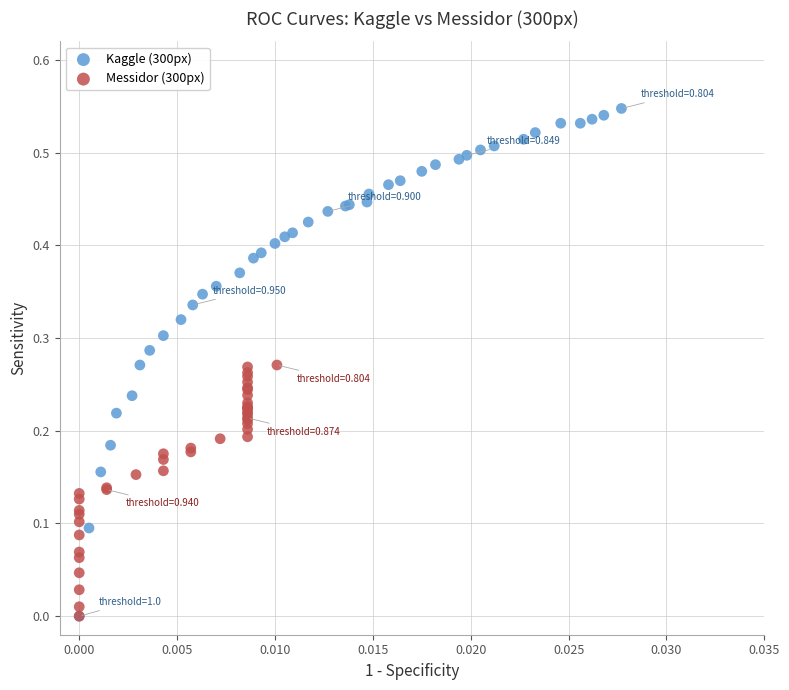

Which series reaches the maximum Y coordinate?

Kaggle (300px)